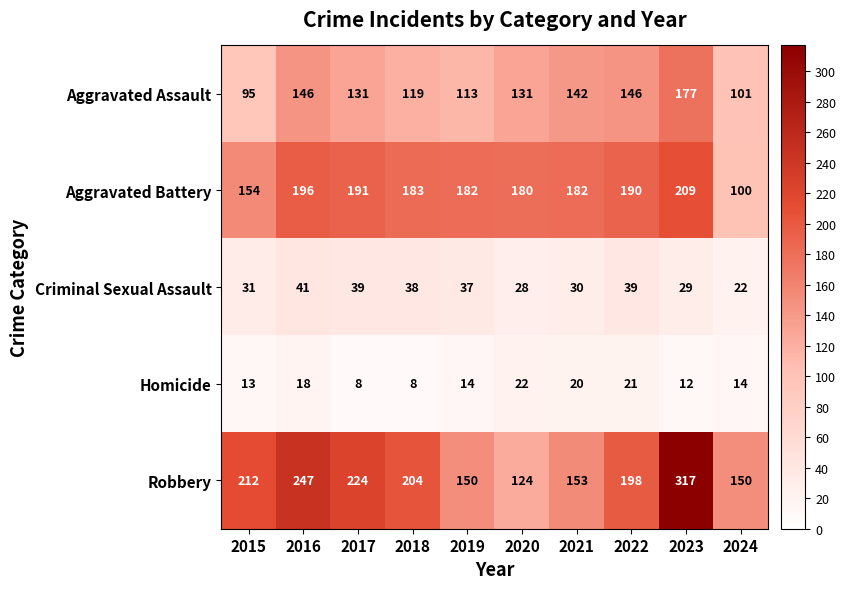

What is the spread (max minus min) of values at 2018?

196